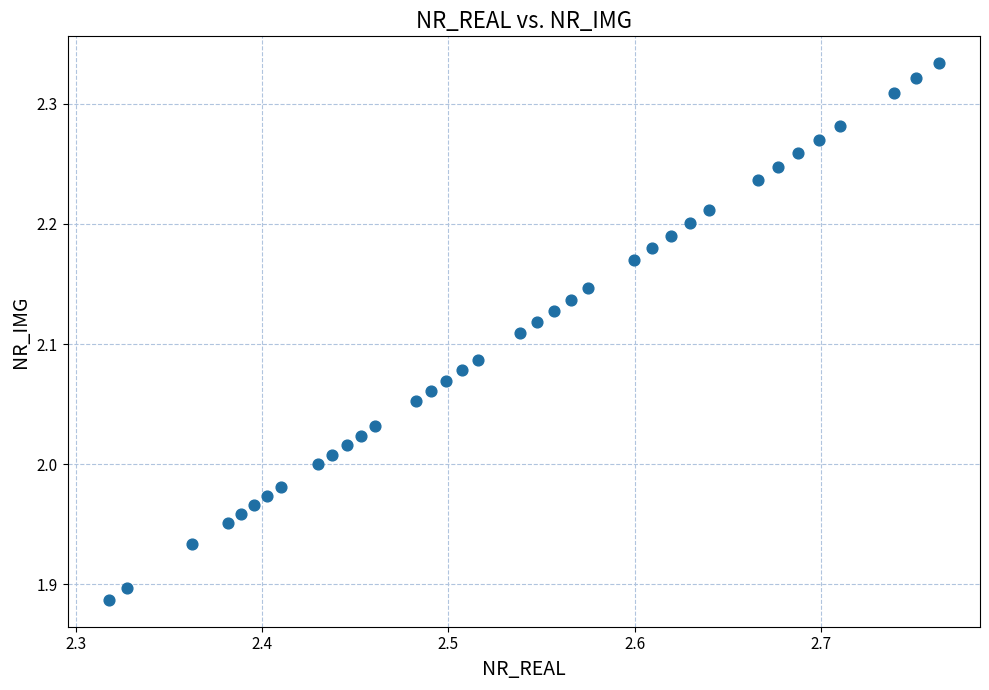

What is the range of X values (max minus min)?

0.4